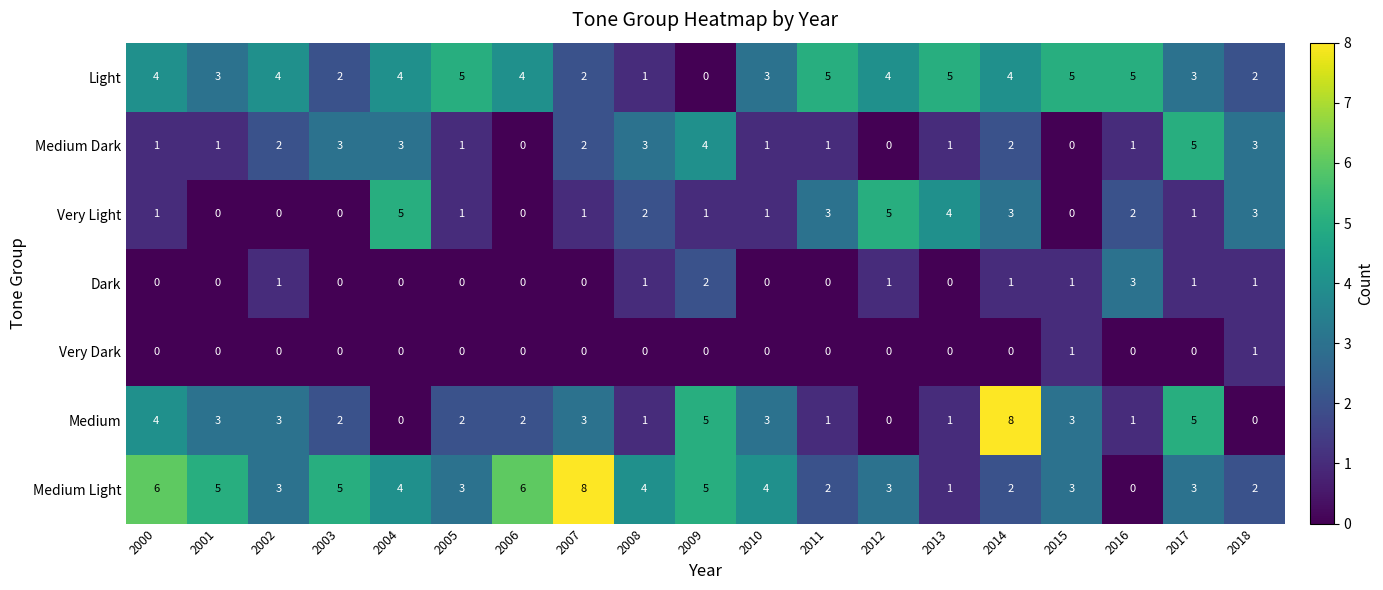

What is the sum of all Dark values?

12